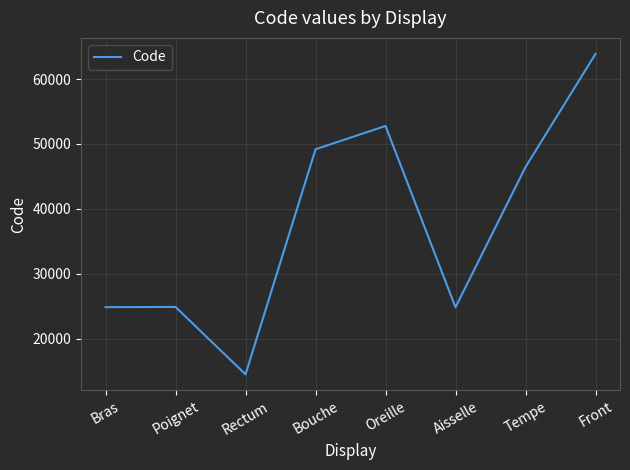

What is the change in value from Bouche to Front?

+14680